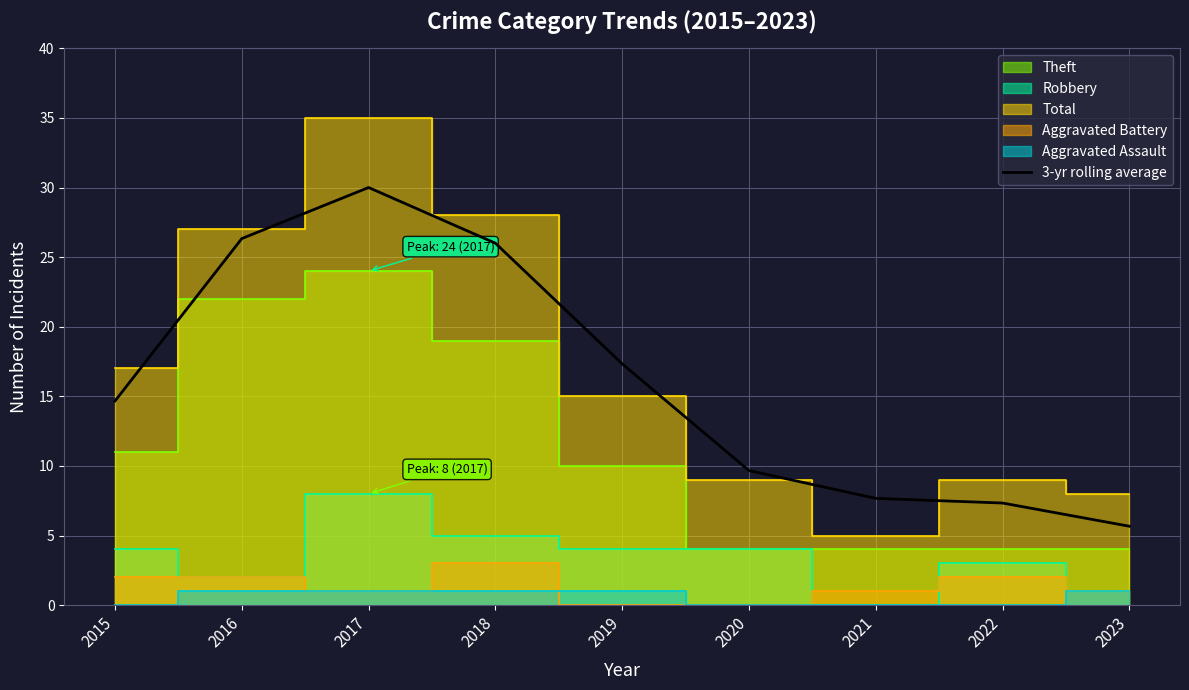

List the labels in order of value, smallest first.

2023, 2022, 2021, 2020, 2015, 2019, 2018, 2016, 2017